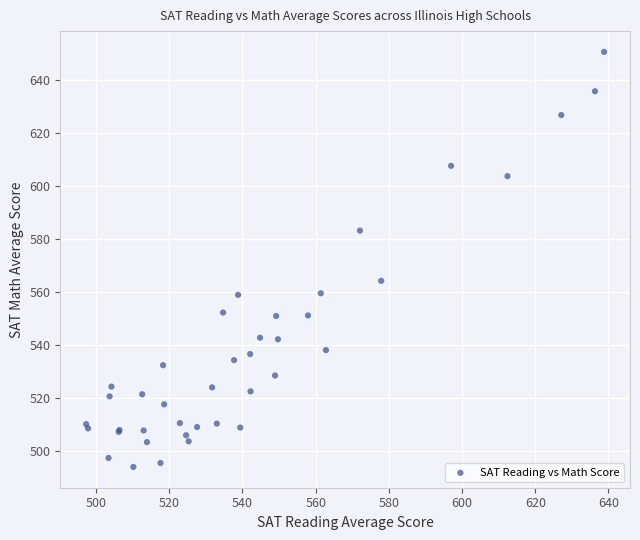

What Y value in the scatter plot is closest to 572?

564.2